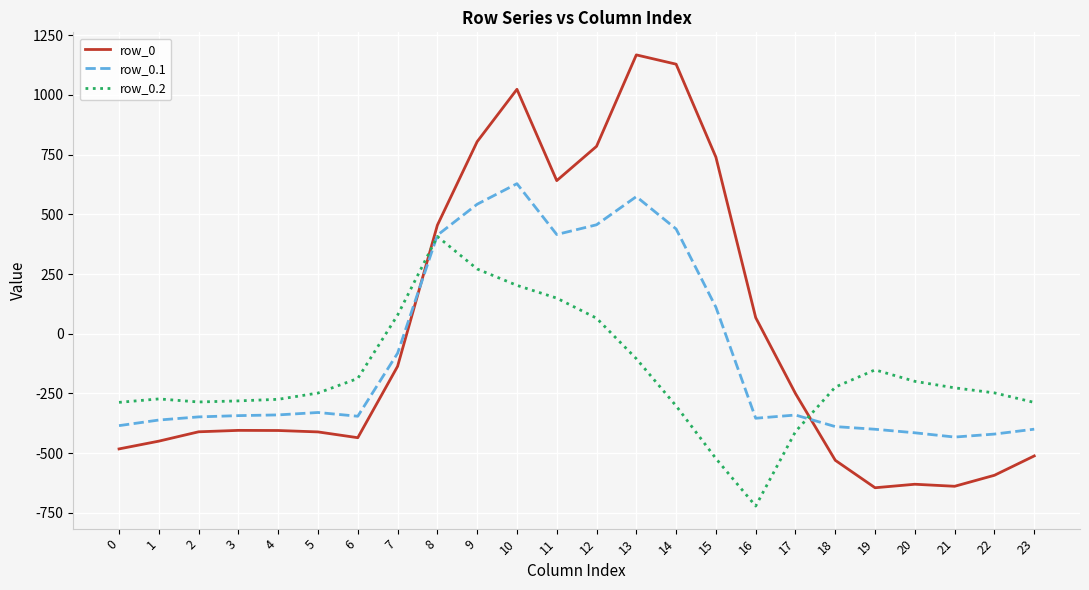

Between which two adjacent categories do row_0 and row_0.2 first intersect?

7 and 8